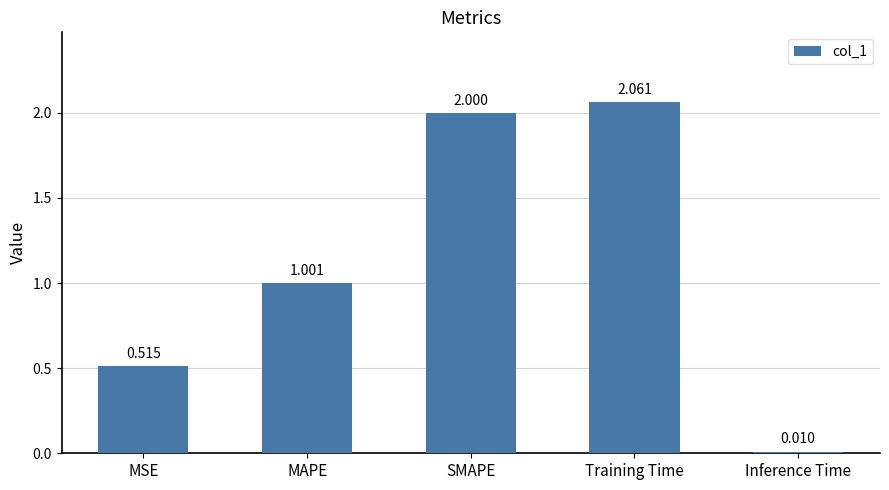

What is the label of the 2nd bar from the right?

Training Time